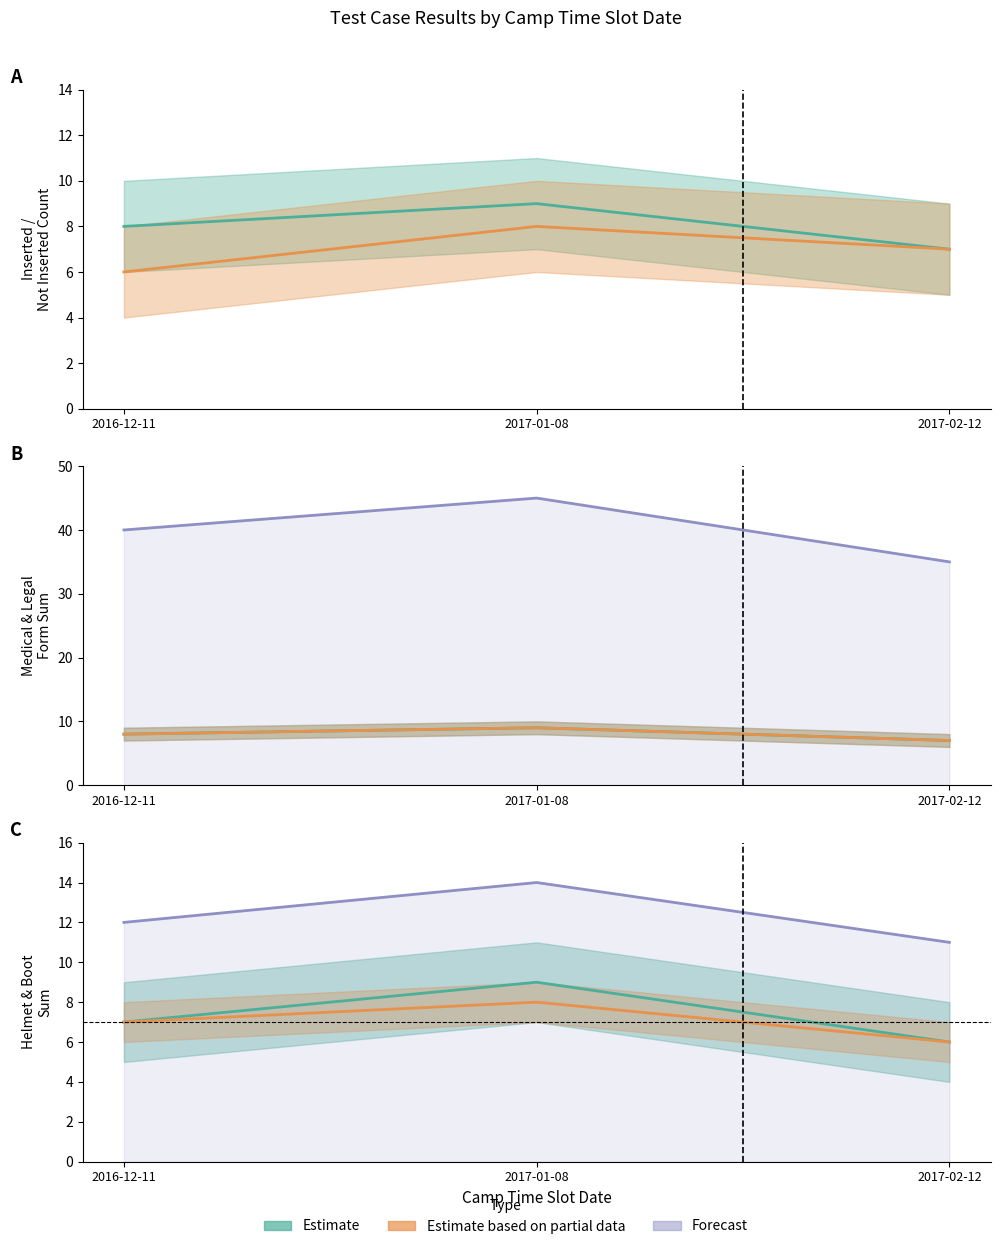

At which label is not_inserted_count closest to 7?

2017-02-12